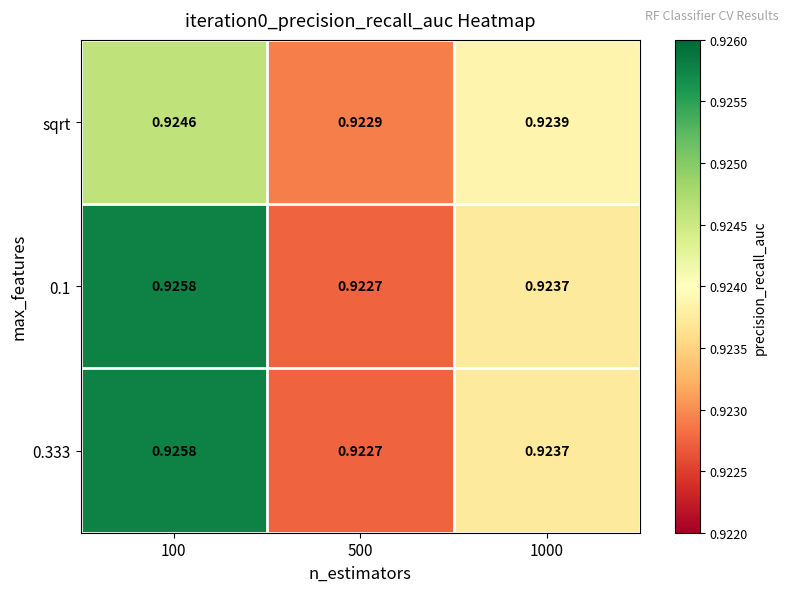

Is the value of sqrt at 100 greater than the value of 0.1 at 100?

No